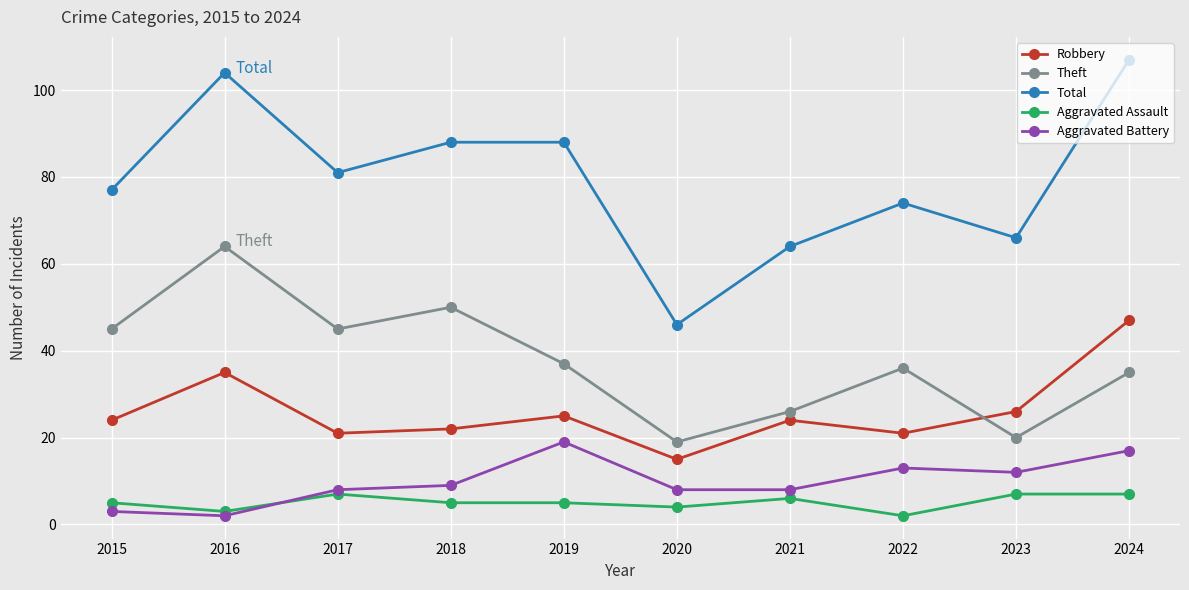

What is the value of the Aggravated Battery point at the 7th from the left?

8